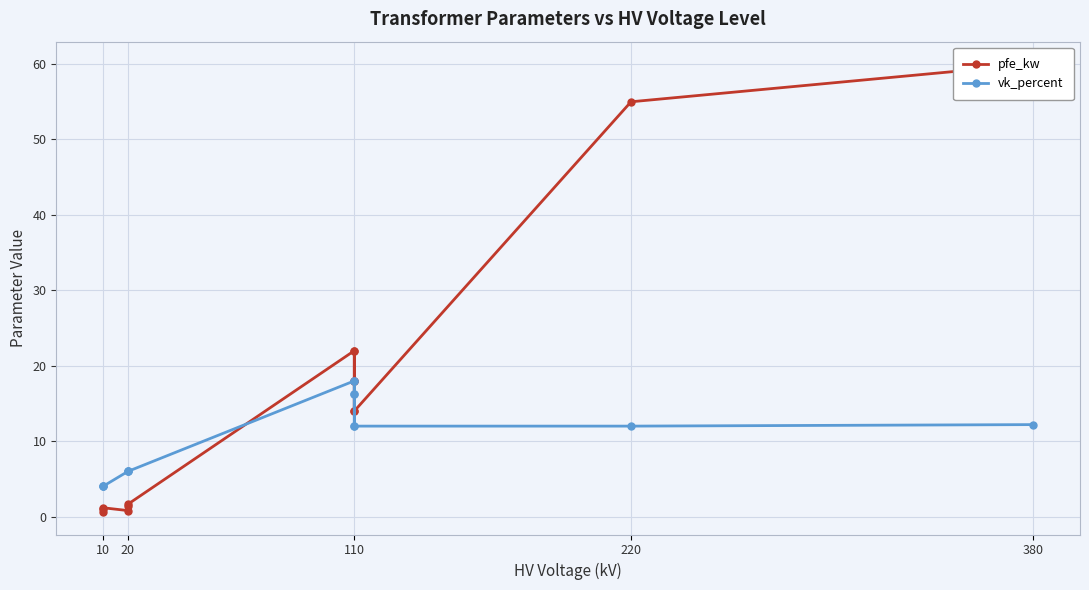

What is the sum of all pfe_kw values?

229.5